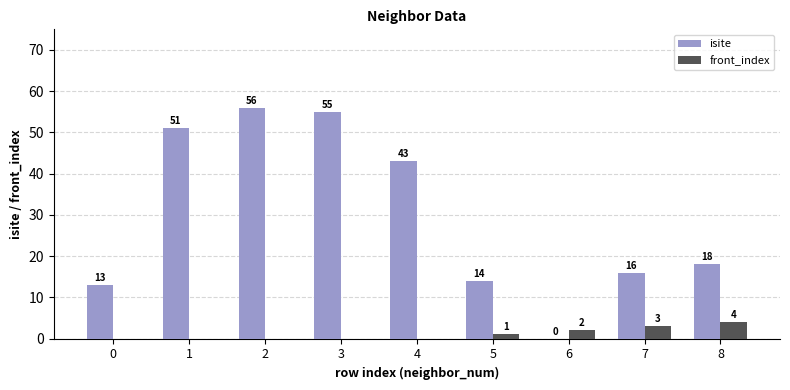

Count the number of data series in this chart.

2